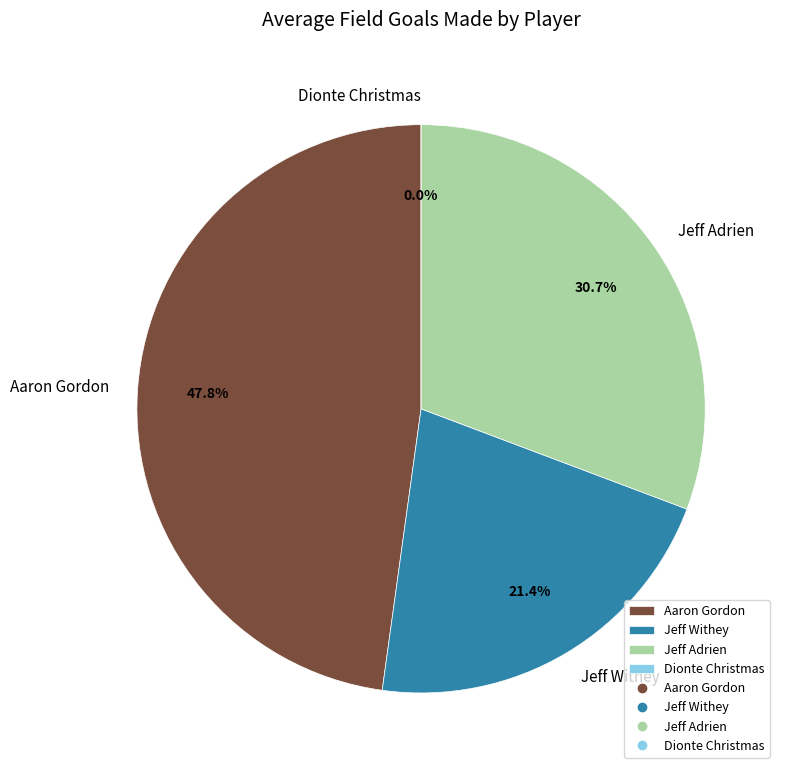

What is the smallest slice in the pie chart?

Dionte Christmas